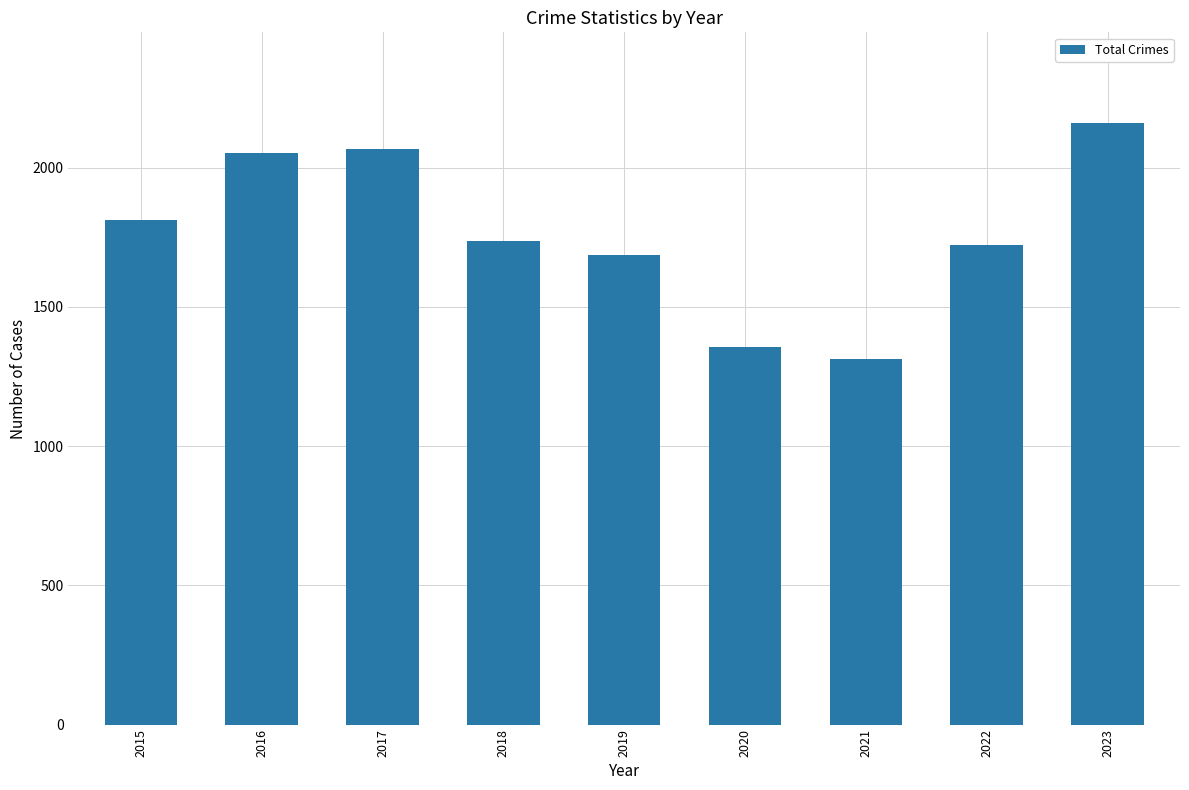

Does the chart contain any negative values?

No